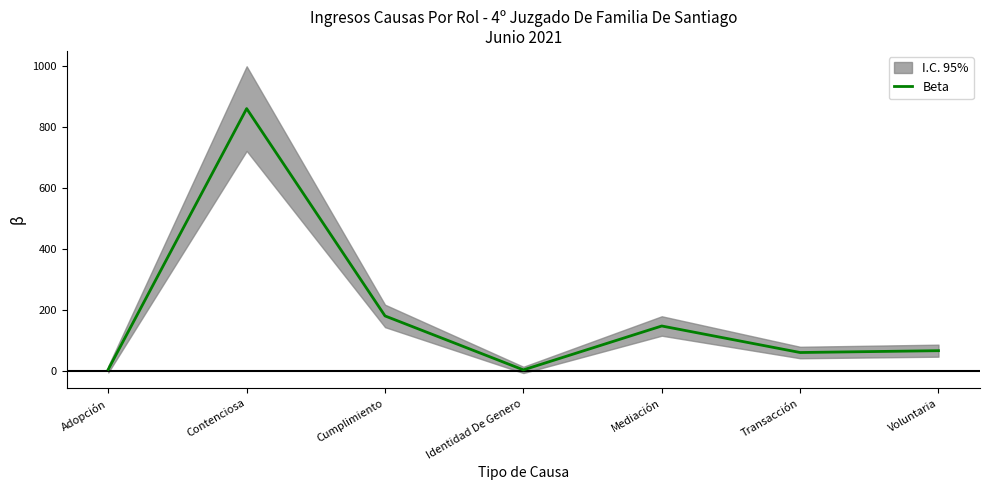

Which category has the lowest value across all series?

Identidad De Genero